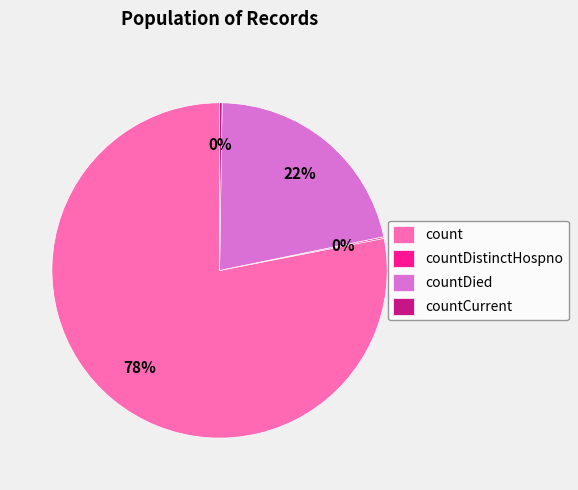

Which category has the biggest portion of the pie?

count